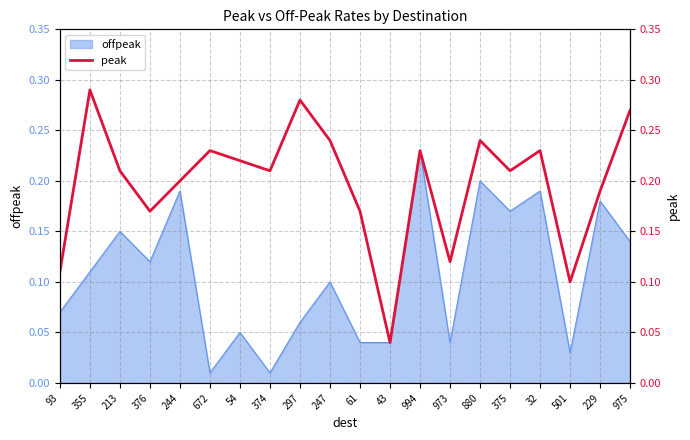

List the labels in order of value, largest first.

355, 297, 975, 247, 880, 672, 994, 32, 54, 213, 374, 375, 244, 229, 376, 61, 973, 93, 501, 43